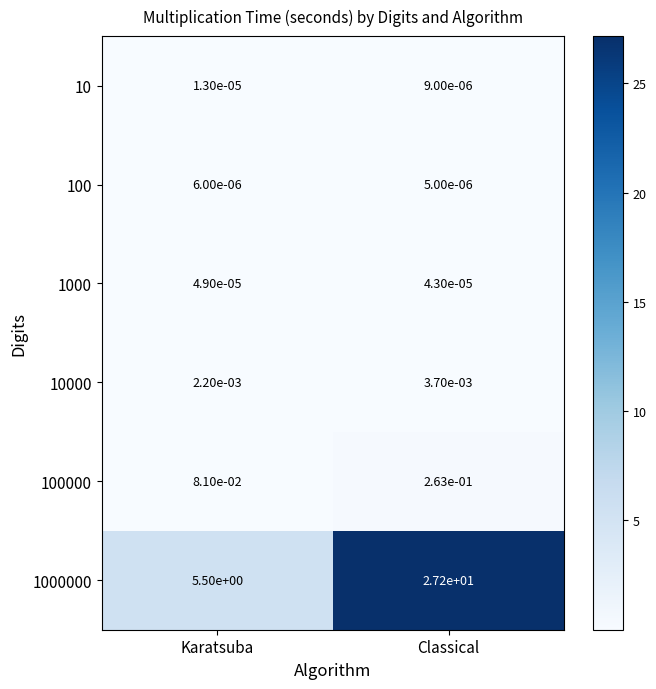

The value of 1000000 at Classical is 27.2. True or false?

True